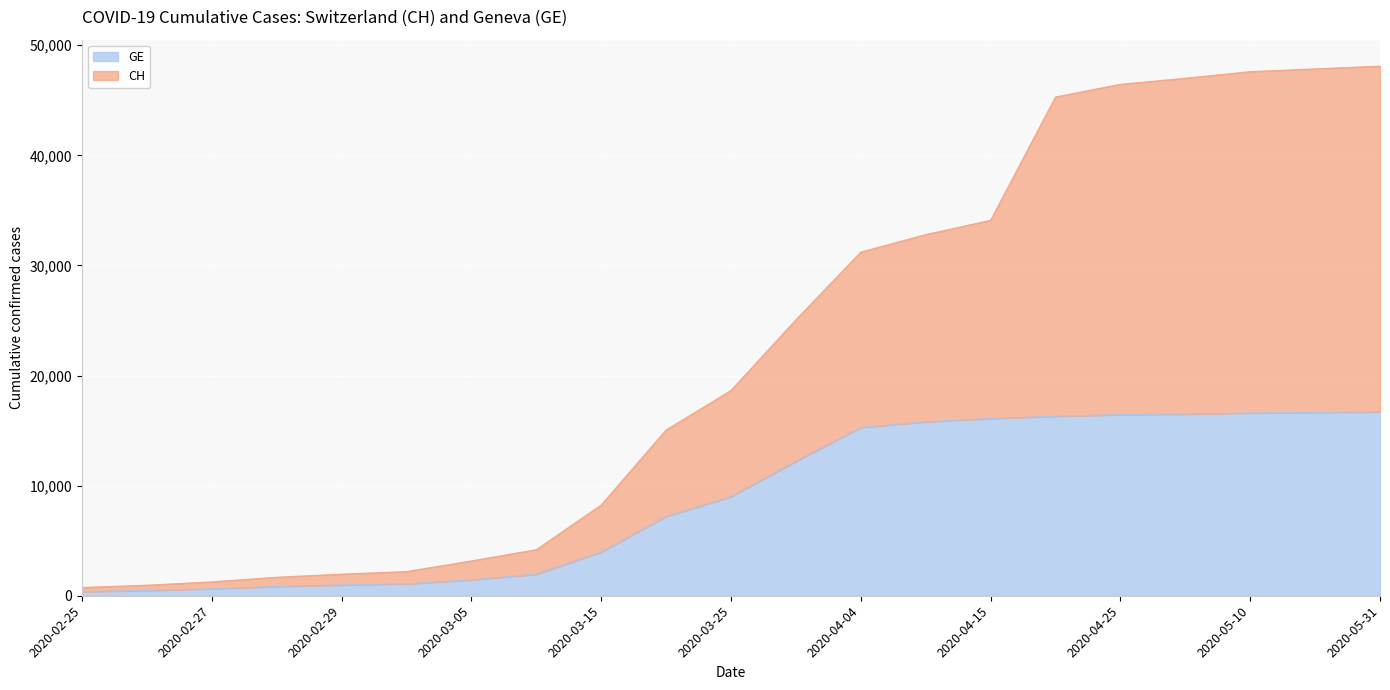

What is the difference between the maximum and minimum values in the CH series?

47350